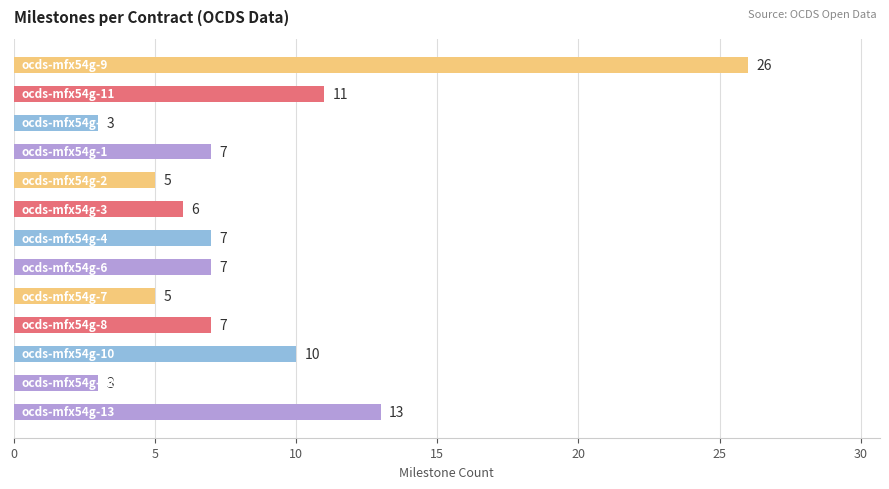

What is the greatest value displayed?

26